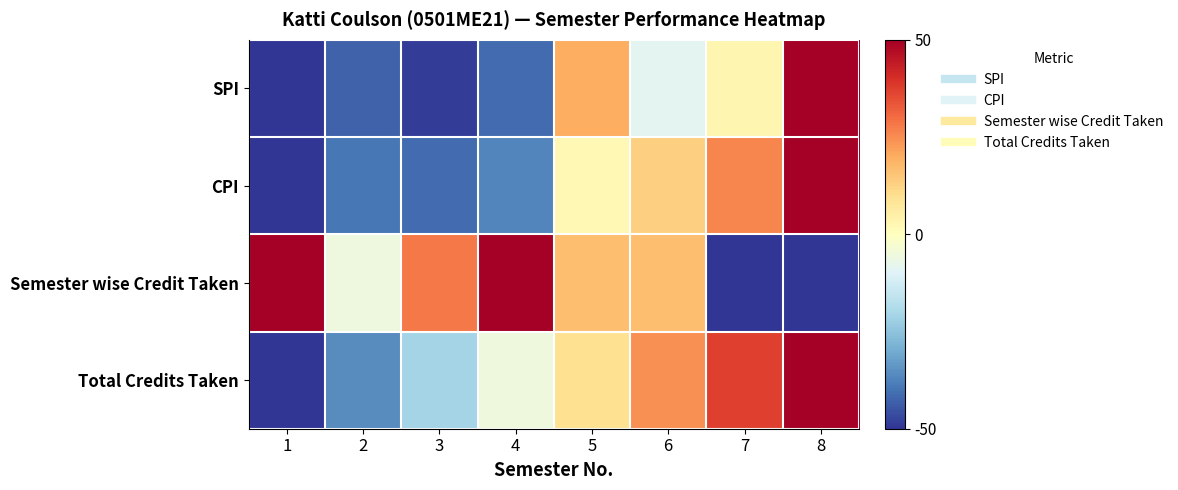

What is the minimum value shown in the chart?

-50.0